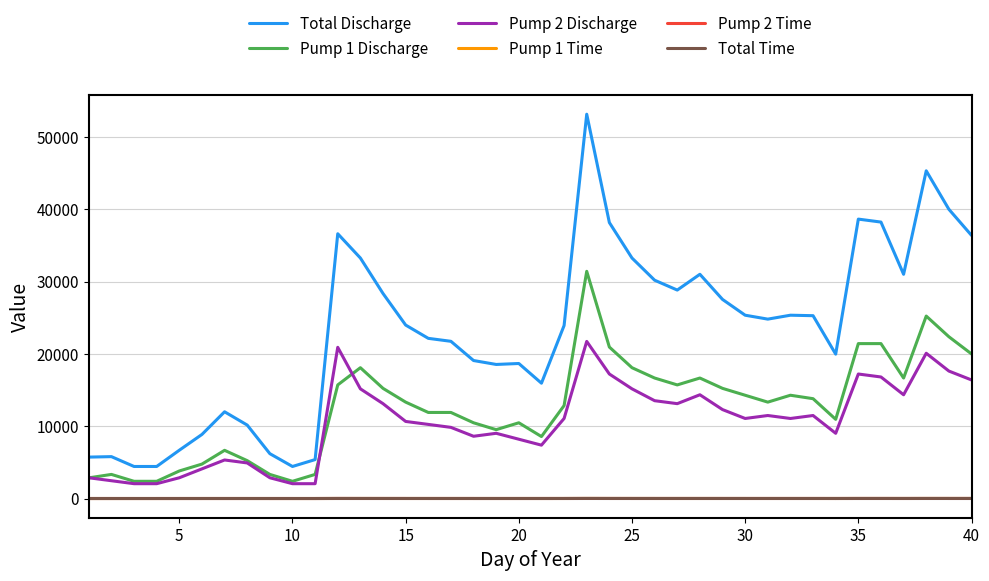

Which series has the widest spread of values?

Total Discharge